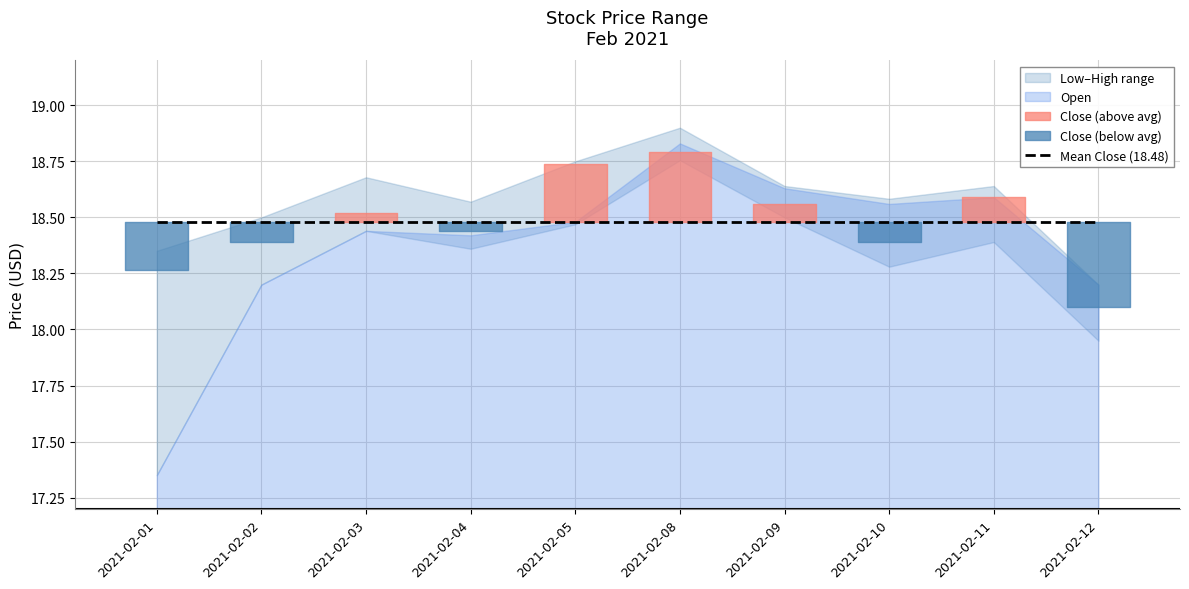

Where is the first local maximum for Low?

2021-02-03